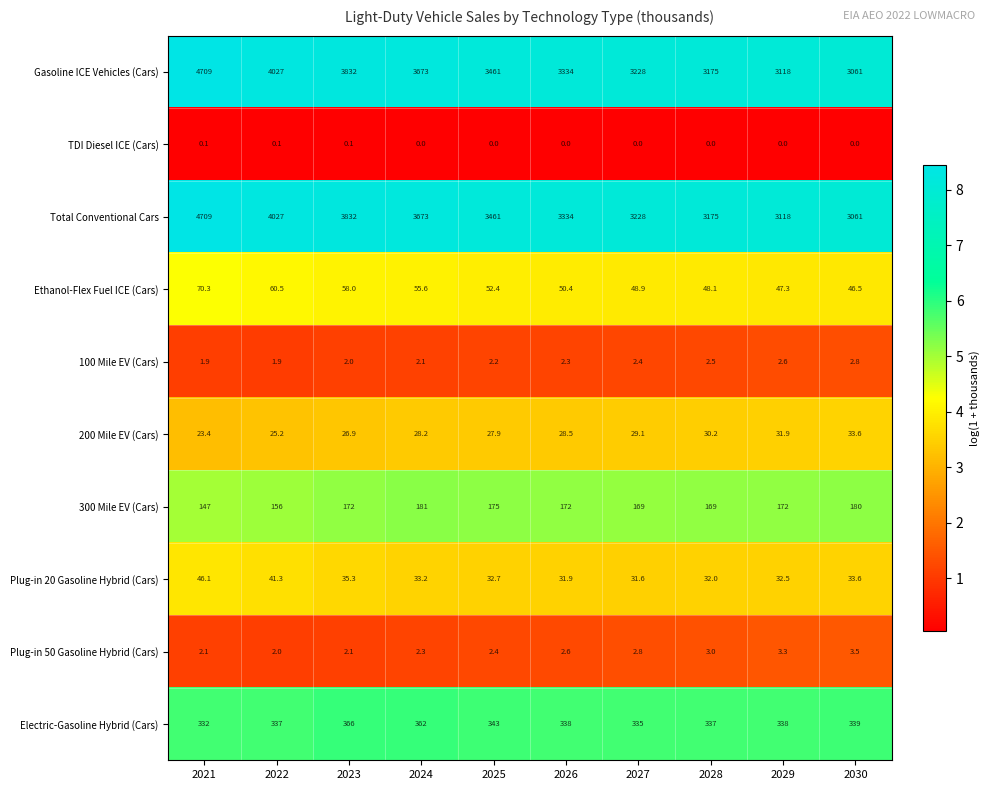

What is the total value across all series at 2029?

6863.6